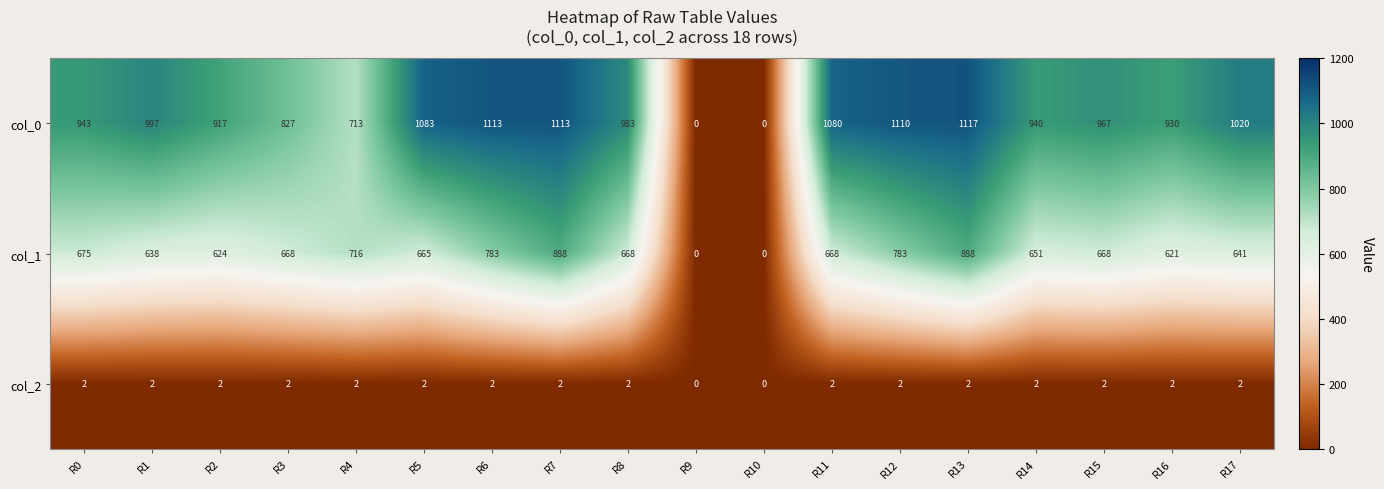

What is the maximum value for col_1?

888